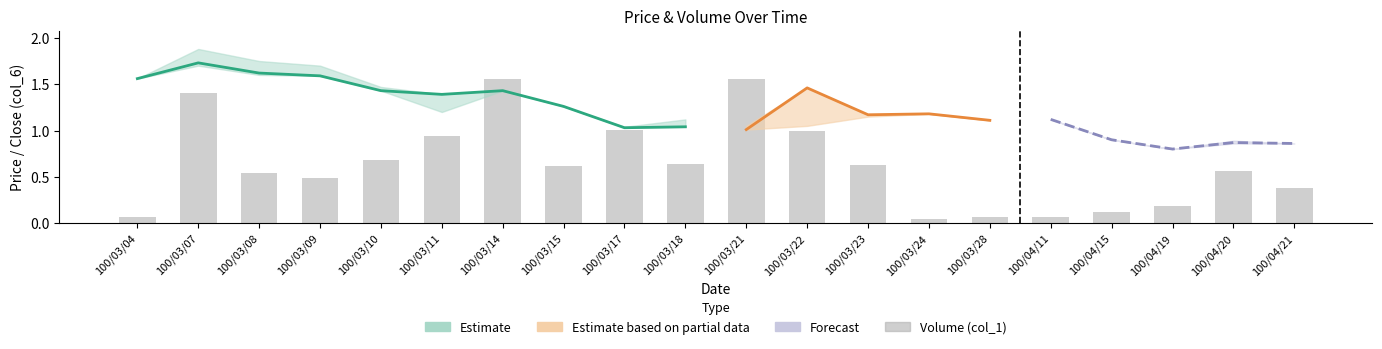

At which category does the chart reach its minimum across all series?

100/03/24